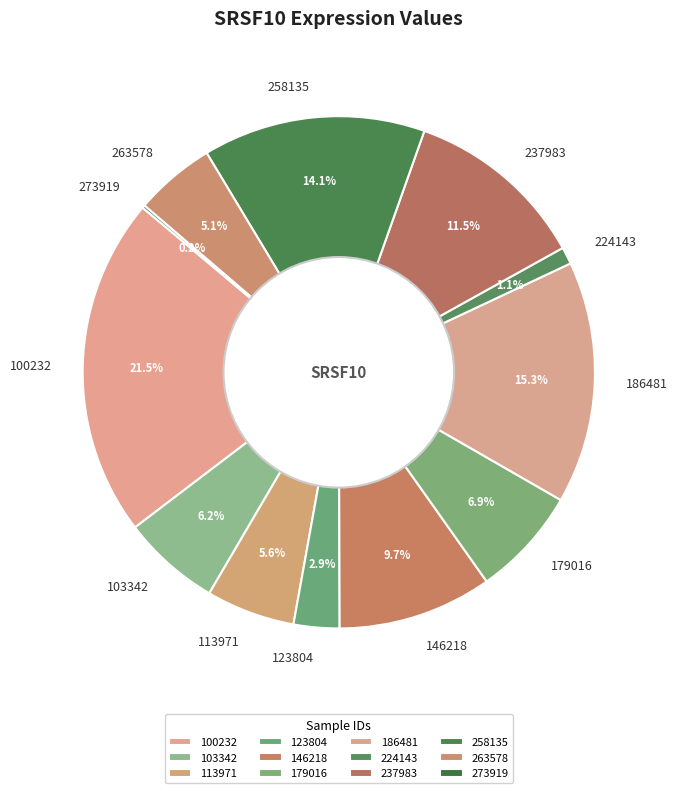

What portion of the pie excludes 103342?

93.8%